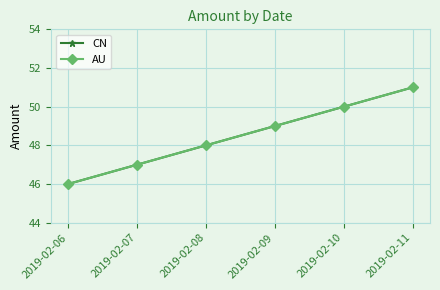

Between 2019-02-11 and 2019-02-10, which is larger?

2019-02-11